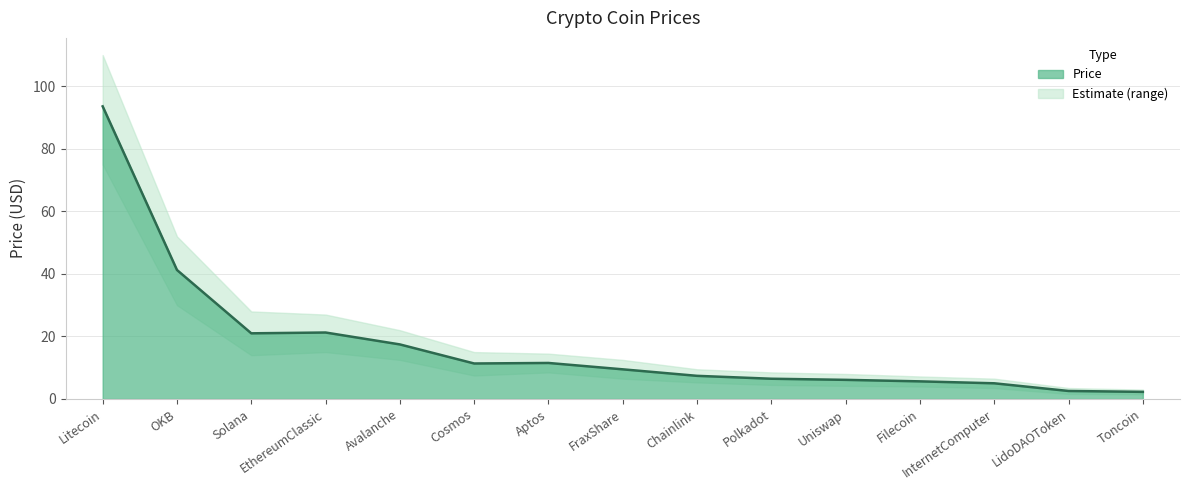

What is the ratio of the value at InternetComputer to the value at Chainlink?

0.7